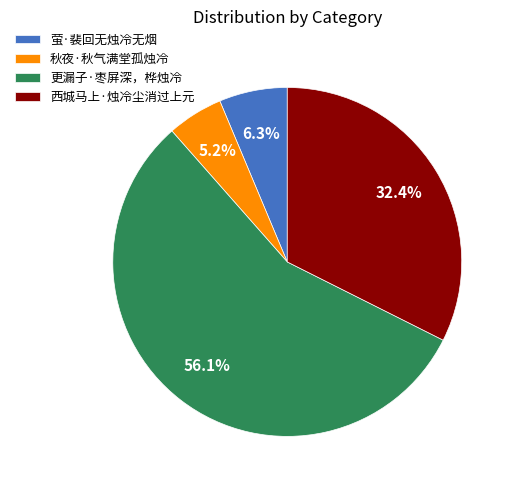

What percentage do 秋夜·秋气满堂孤烛冷 and 更漏子·枣屏深，桦烛冷 together represent?

61.3%